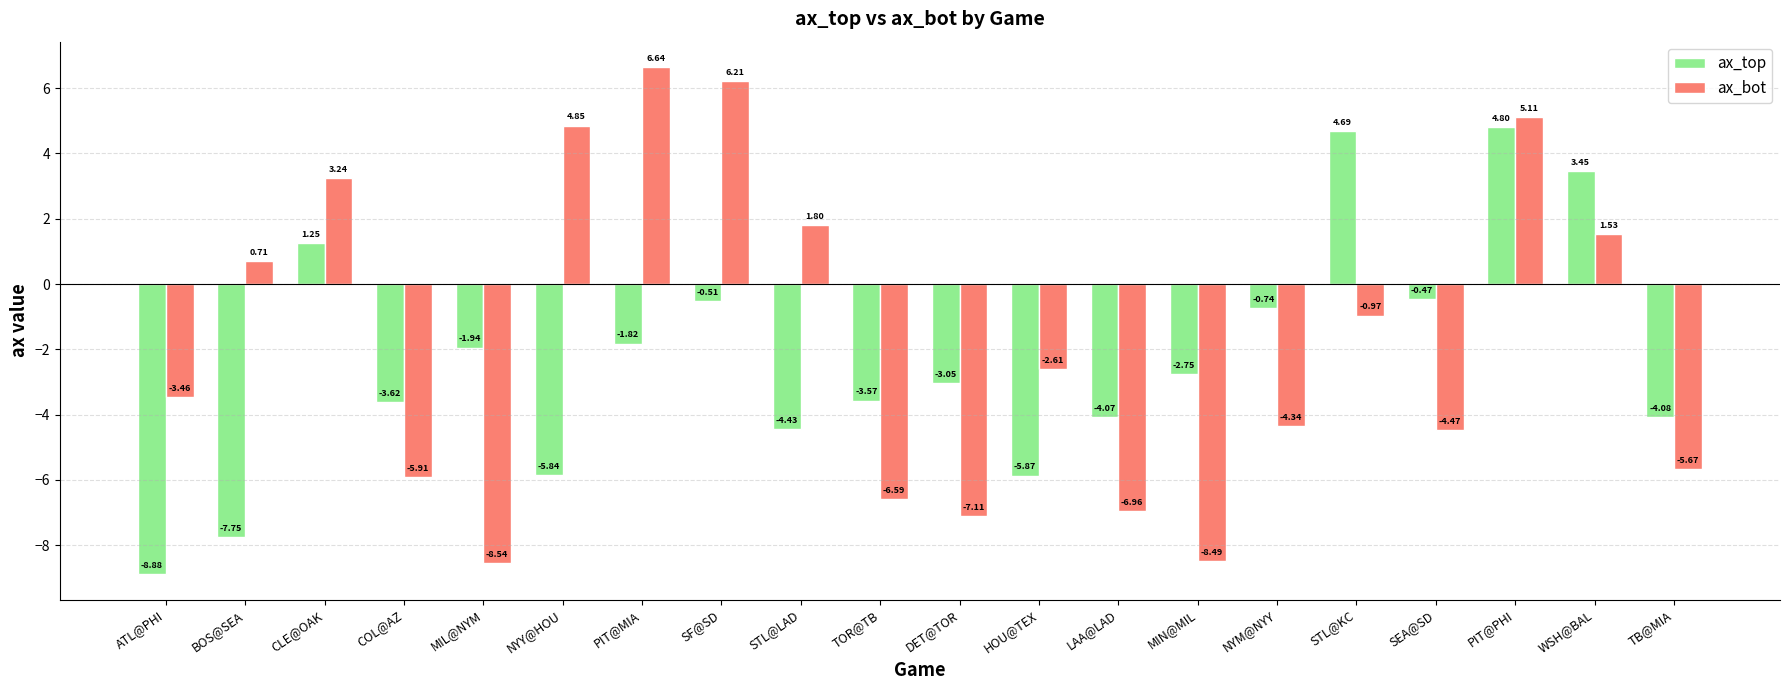

Which series has the largest range (max minus min)?

ax_bot